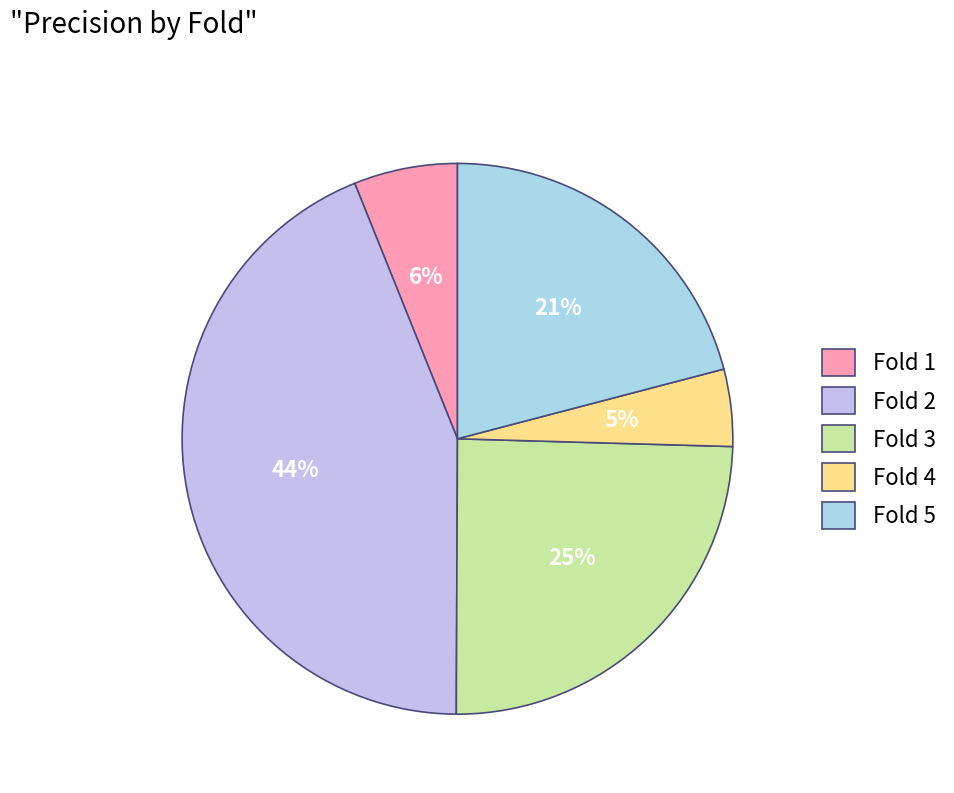

Combined, what portion of the pie is Fold 4 and Fold 3?

29.1%